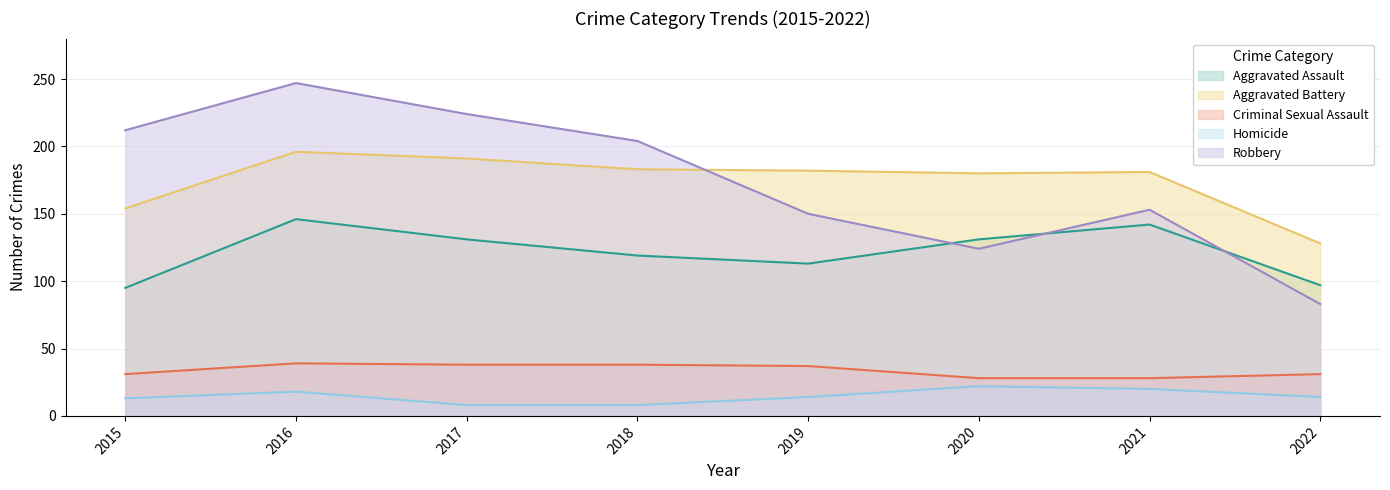

Reading left to right, what are all the values shown in this chart?

Aggravated Assault: 95	146	131	119	113	131	142	97
Aggravated Battery: 154	196	191	183	182	180	181	128
Criminal Sexual Assault: 31	39	38	38	37	28	28	31
Homicide: 13	18	8	8	14	22	20	14
Robbery: 212	247	224	204	150	124	153	83